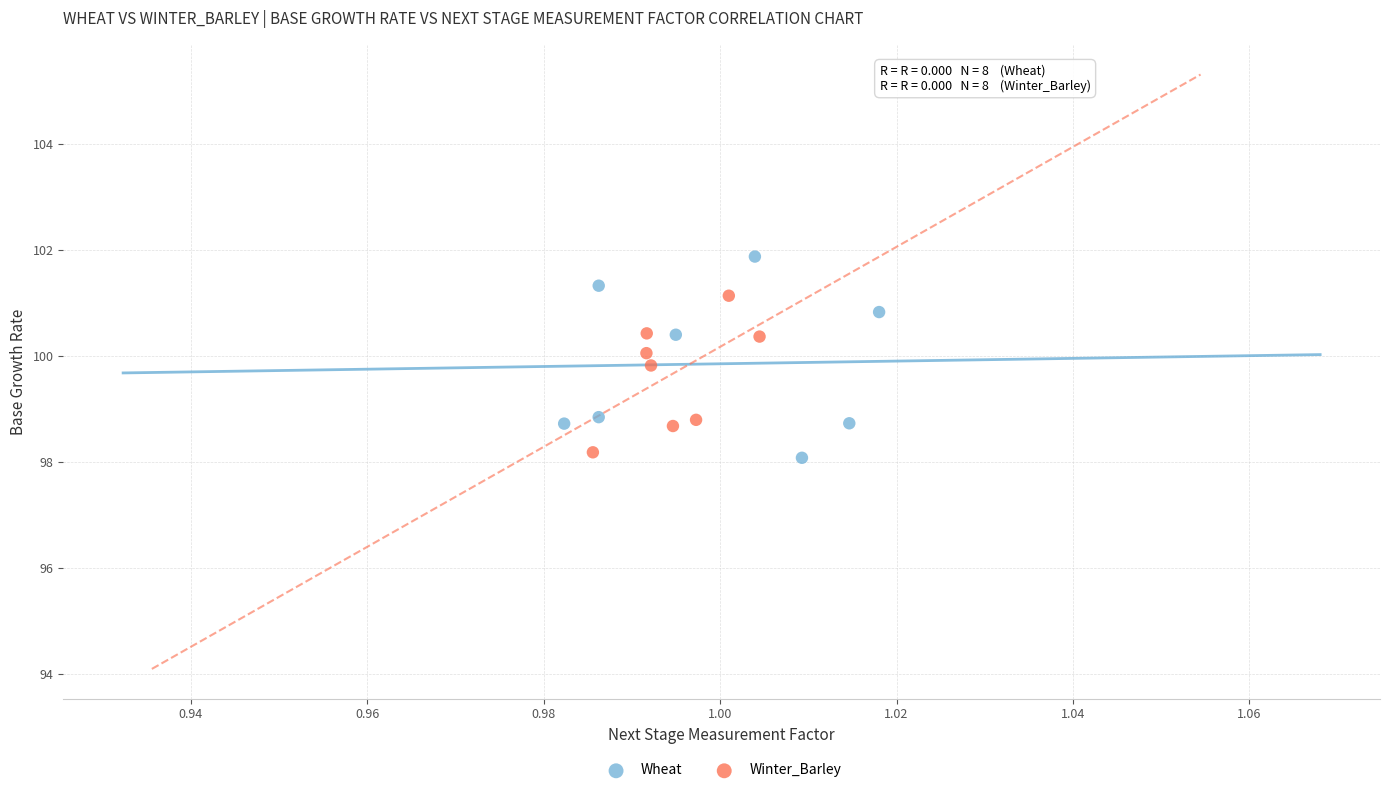

What are all the series names shown in the legend?

Wheat, Winter_Barley